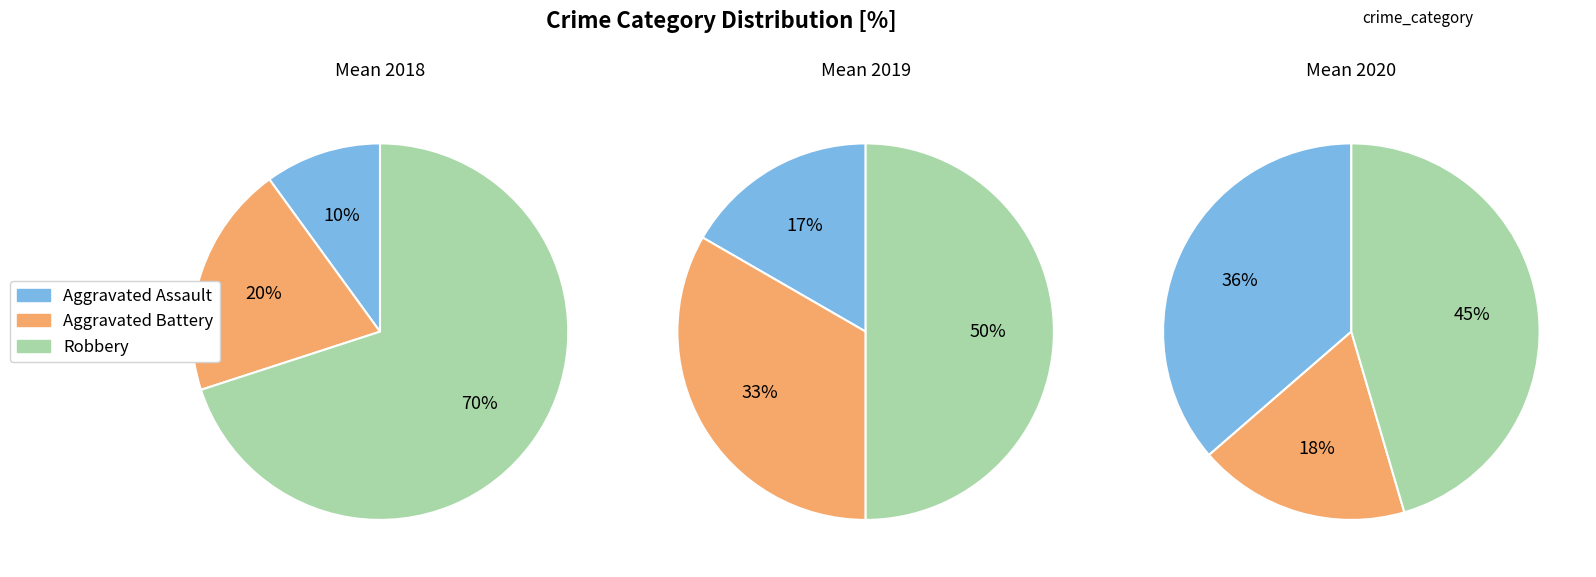

The Robbery slice represents 39% of the pie. True or false?

False